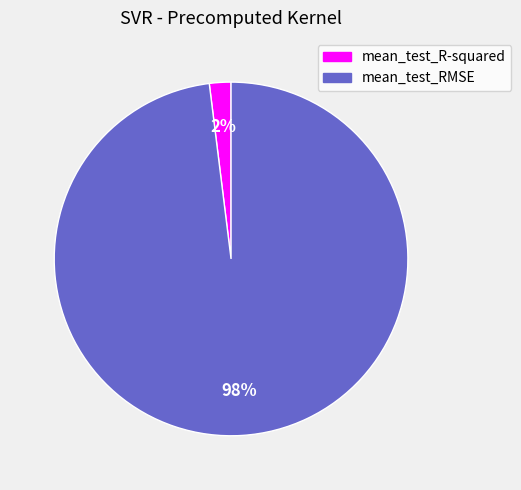

Is the sum of mean_test_RMSE and mean_test_R-squared greater than half?

Yes